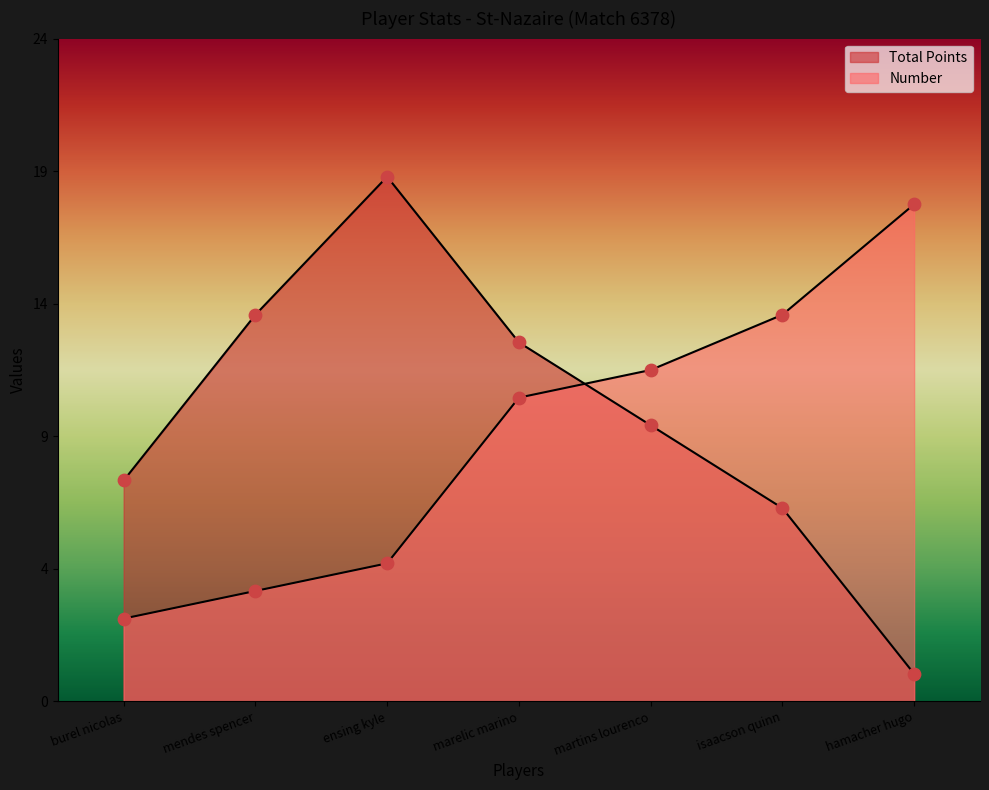

What are all the series names shown in the legend?

Total Points, Number